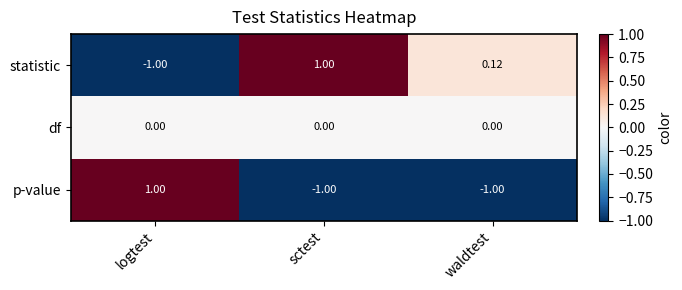

Between logtest and waldtest, which series saw the biggest shift?

p-value